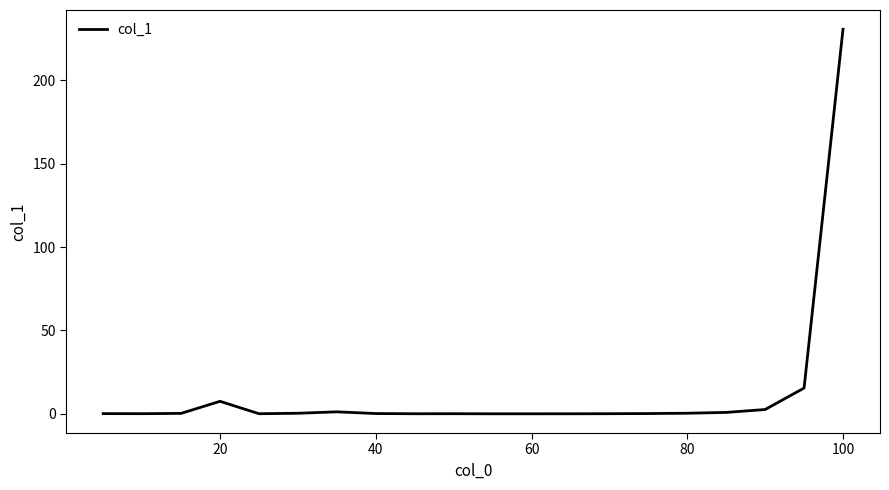

What is the difference between the maximum and minimum values?

230.6